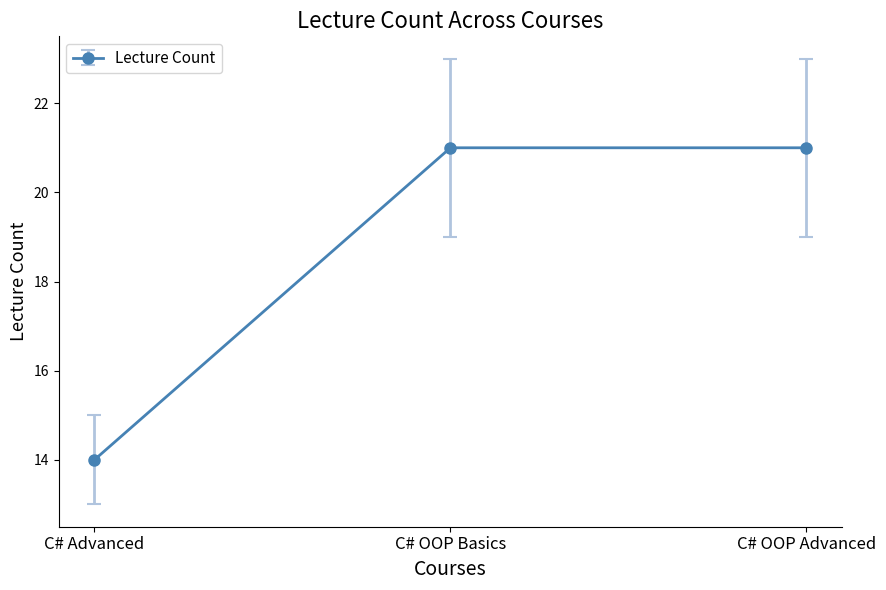

At which category does the chart reach its minimum across all series?

C# Advanced